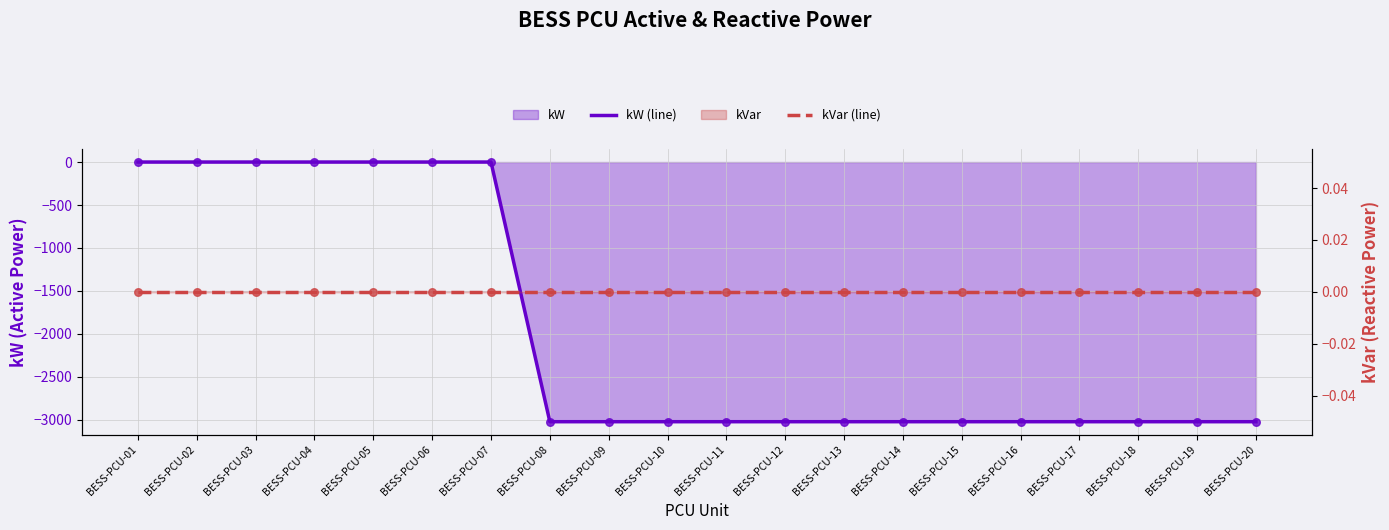

Which series has the widest spread of Y values?

kW (line)